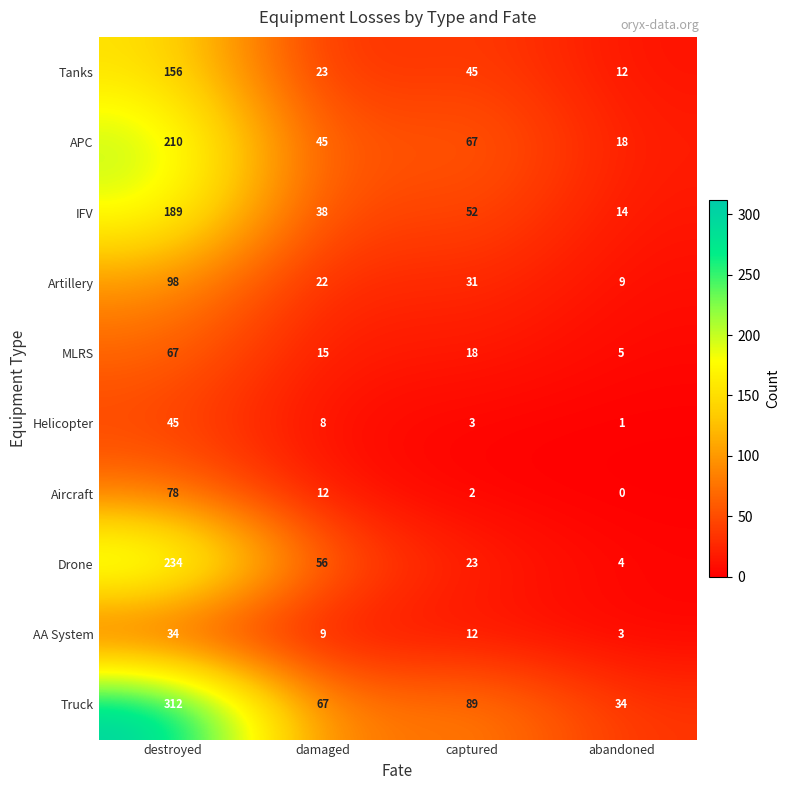

At which label does Artillery first exceed 31?

destroyed